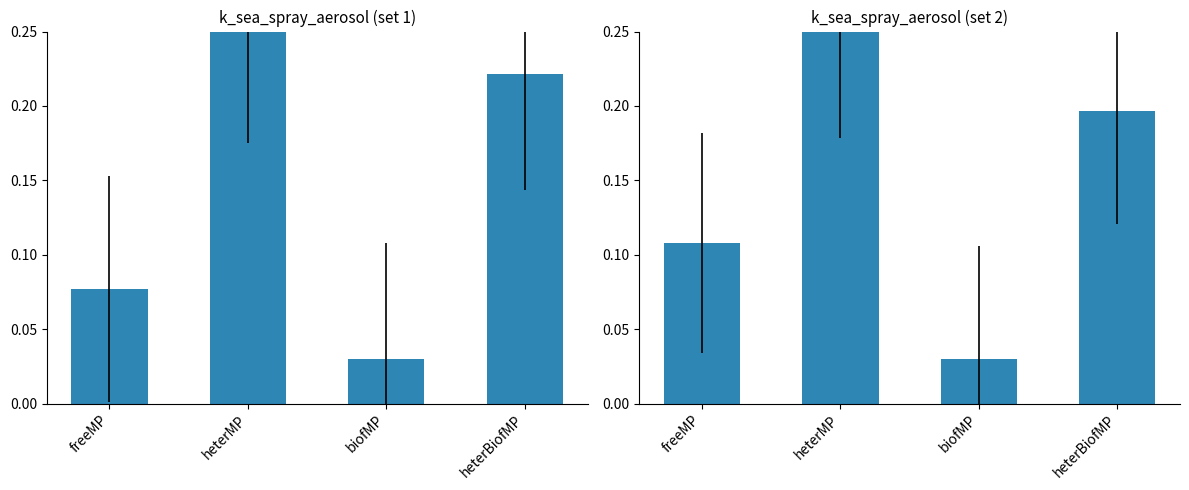

Rank the categories by value from lowest to highest.

biofMP, freeMP, heterBiofMP, heterMP